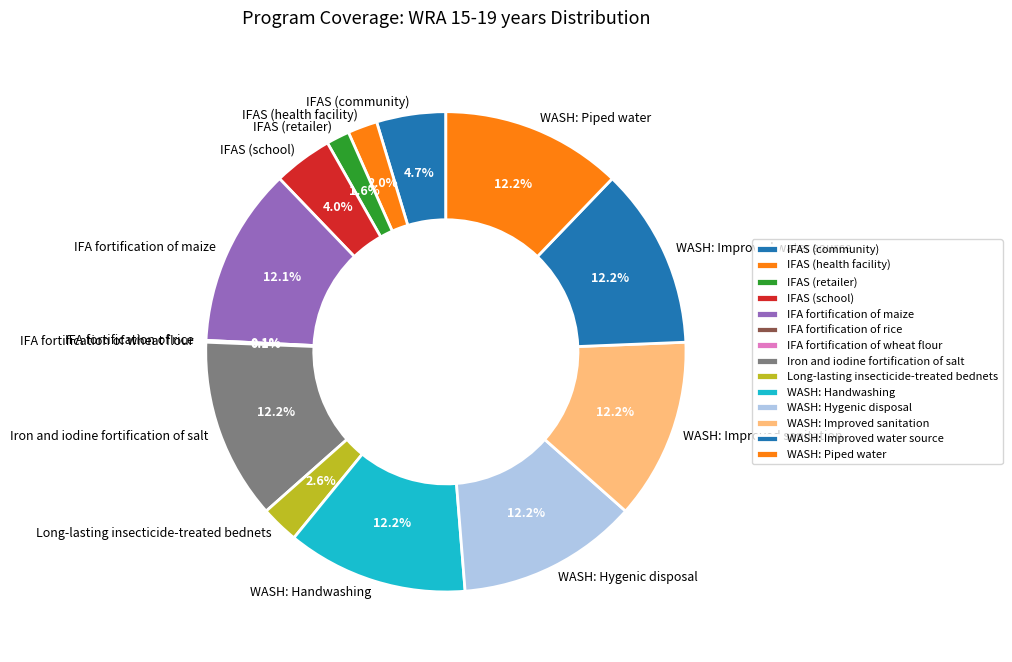

How much of the chart is everything except WASH: Hygenic disposal?

87.8%